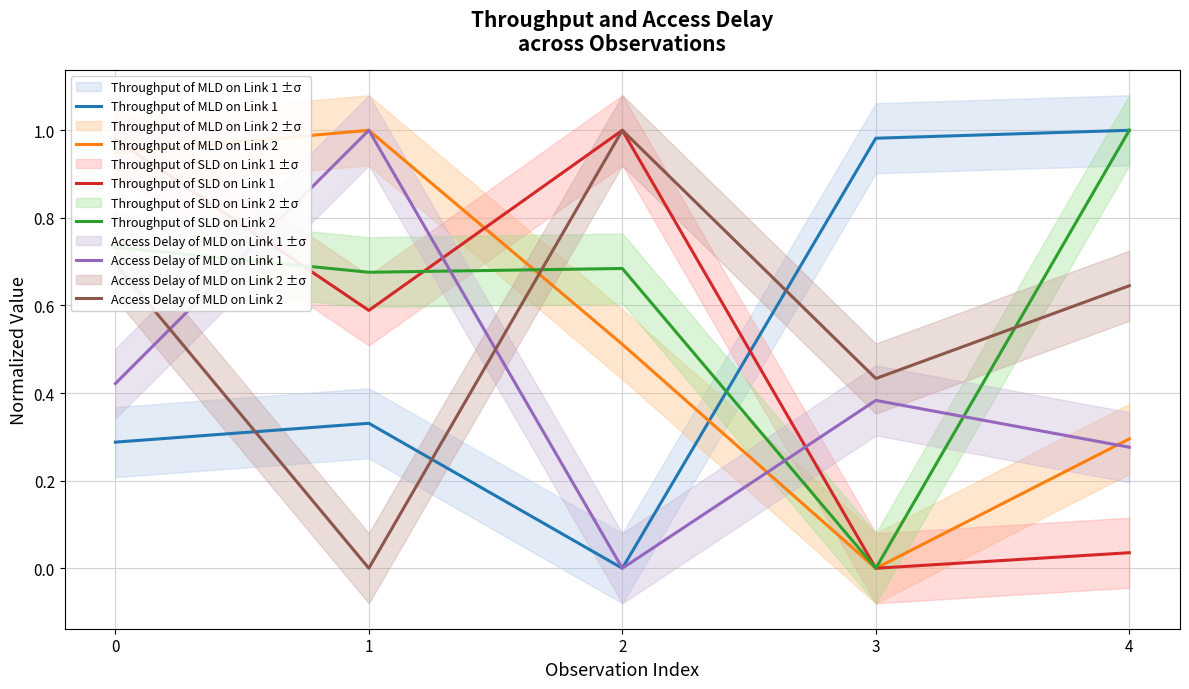

Rank the series at 2 from highest to lowest value.

Throughput of SLD on Link 1, Access Delay of MLD on Link 2, Throughput of SLD on Link 2, Throughput of MLD on Link 2, Throughput of MLD on Link 1, Access Delay of MLD on Link 1